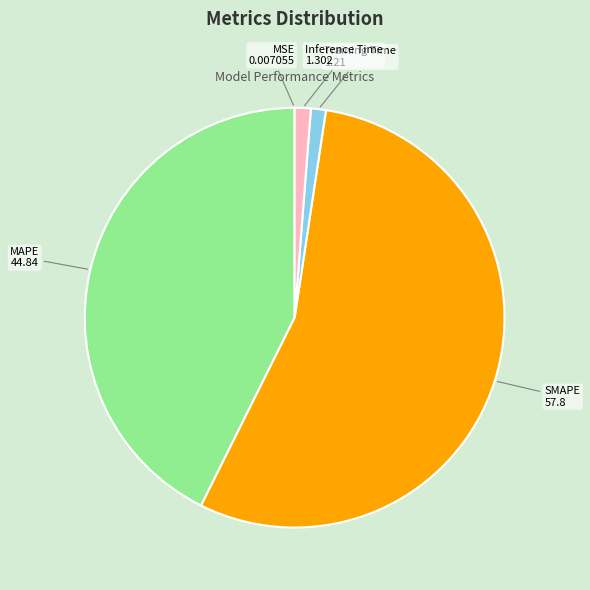

Combined, do MAPE and Inference Time account for over 50%?

No